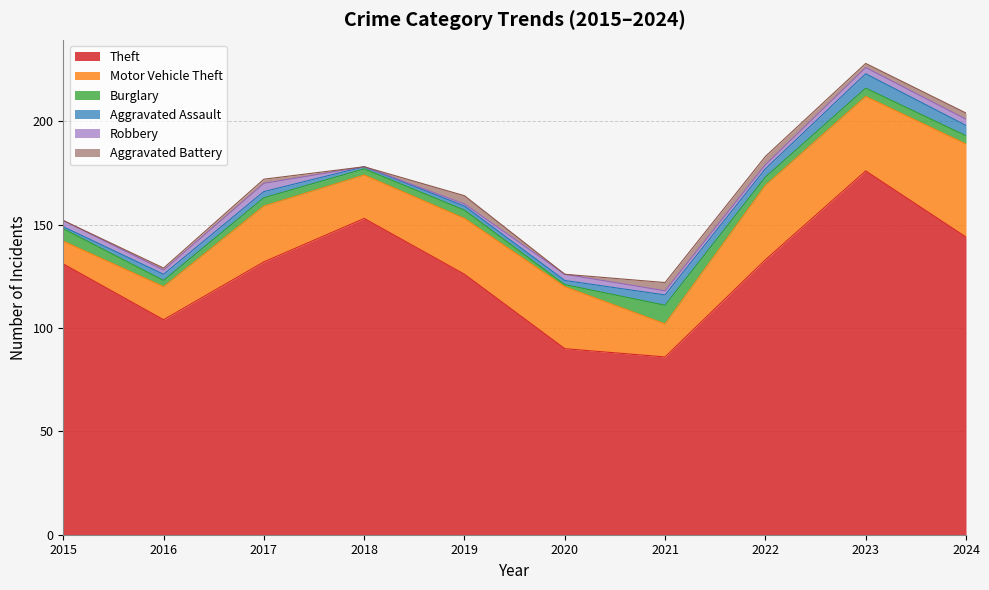

In Aggravated Assault, how many points are lower than both neighbors (excluding endpoints)?

2